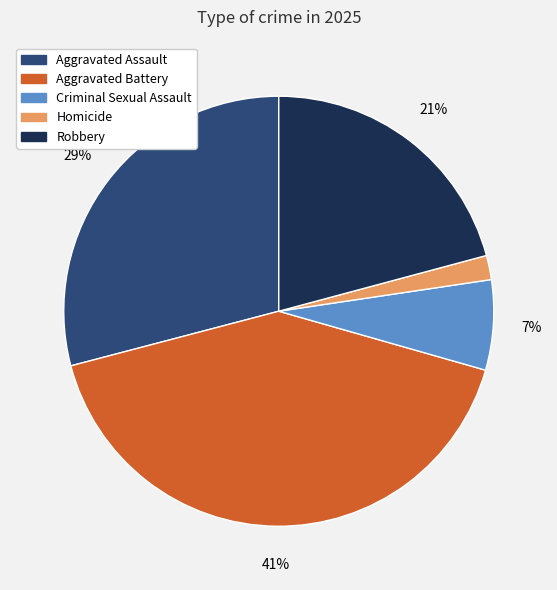

Which slice is the smallest?

Homicide